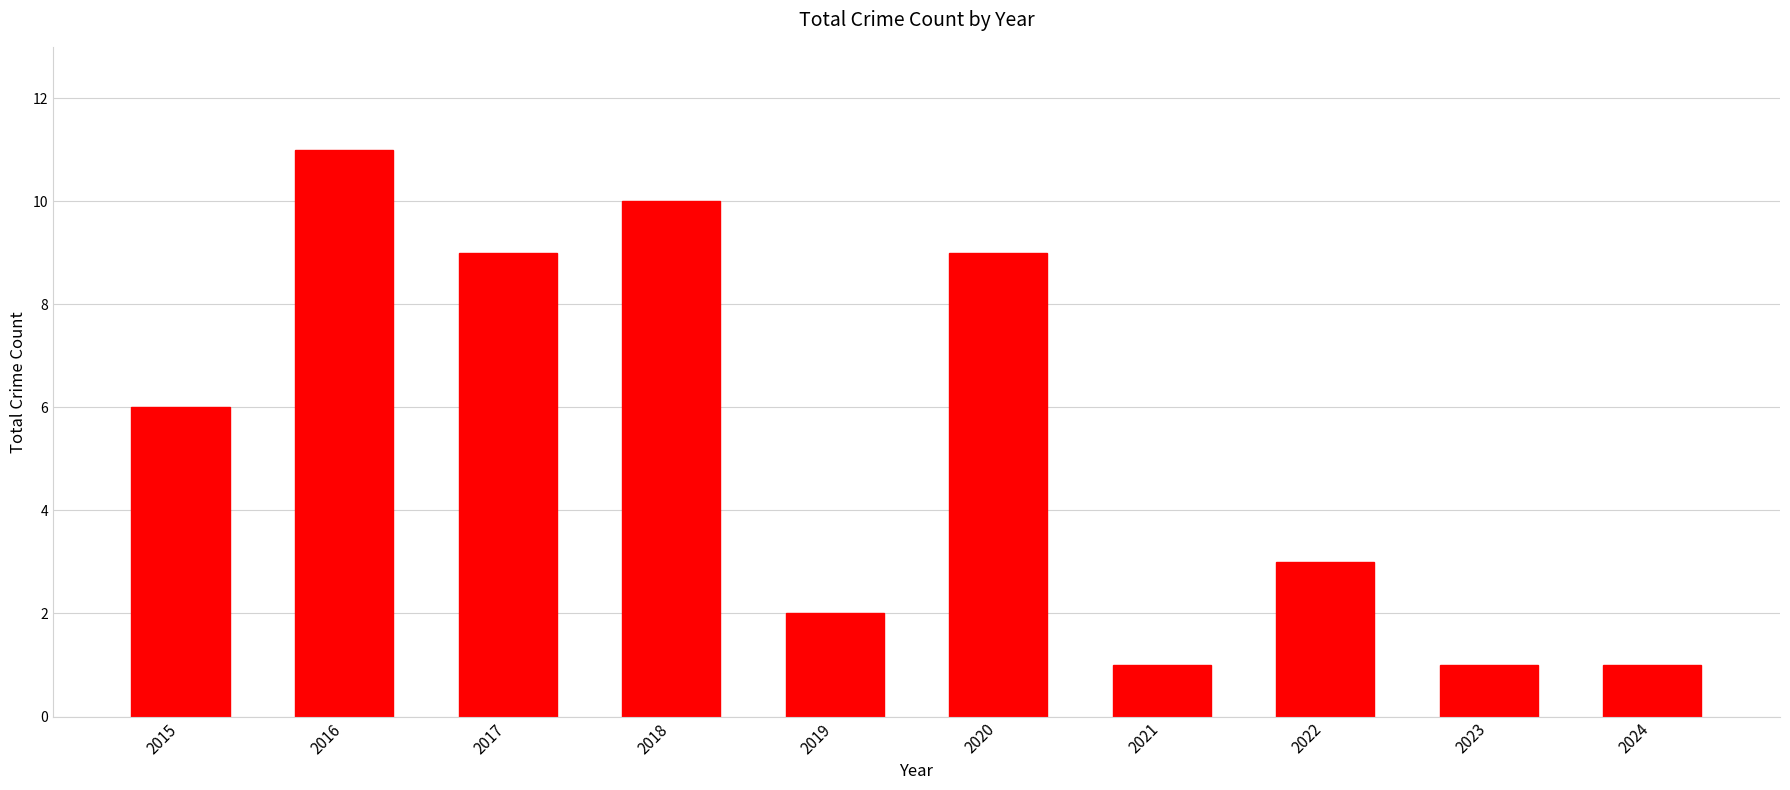

What is the average value?

5